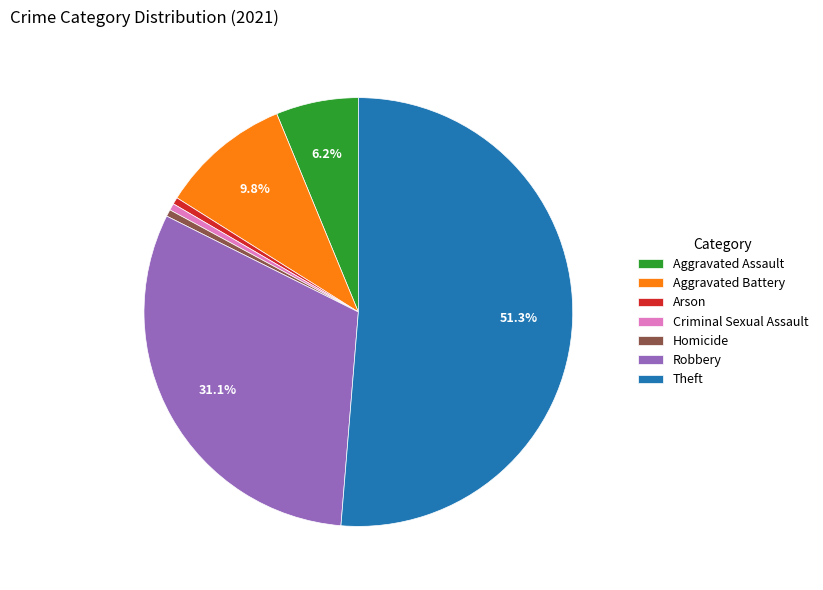

To the nearest percent, what percentage of the pie is Aggravated Assault?

6%